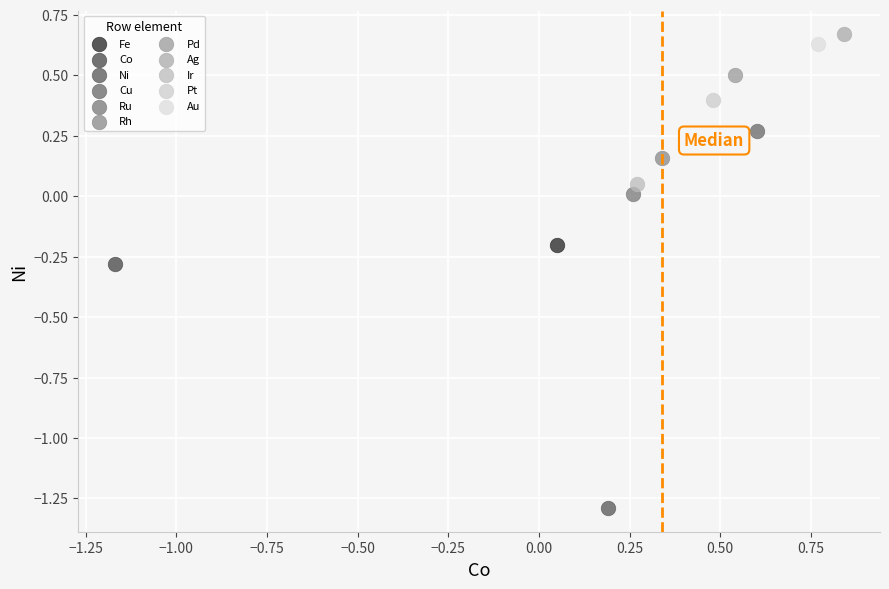

What are all the series names shown in the legend?

Fe, Co, Ni, Cu, Ru, Rh, Pd, Ag, Ir, Pt, Au